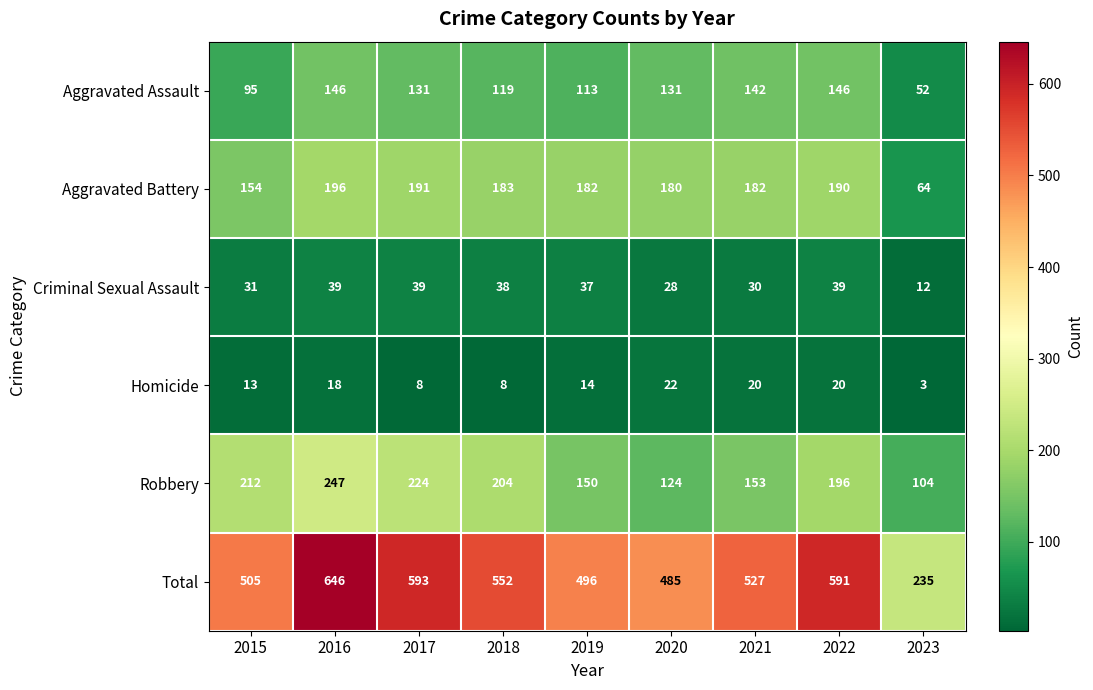

True or false: Homicide has a value of 14 at 2019.

True